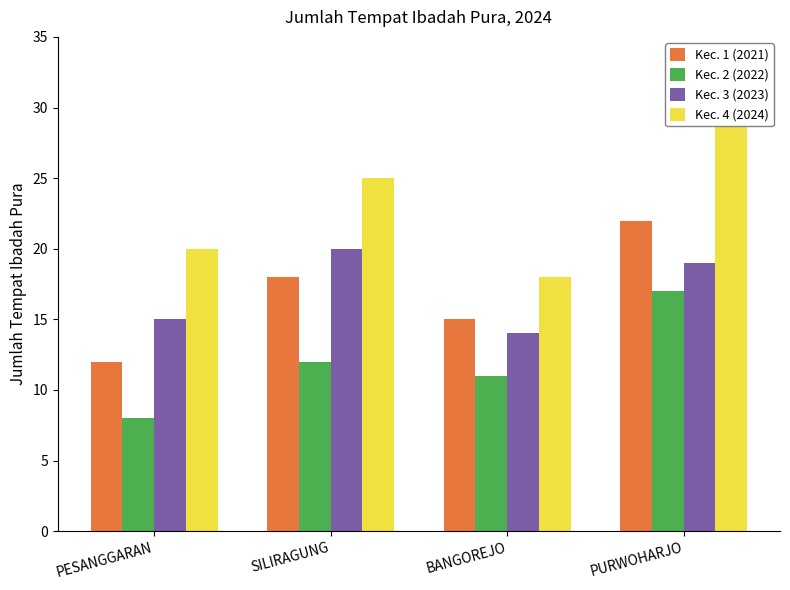

Rank the series by their maximum value, from lowest to highest.

Kec. 2 (2022), Kec. 3 (2023), Kec. 1 (2021), Kec. 4 (2024)